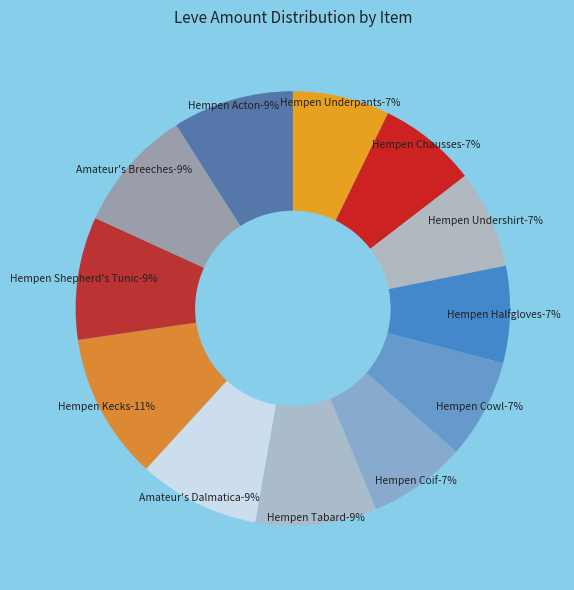

Which category has the biggest portion of the pie?

Hempen Kecks